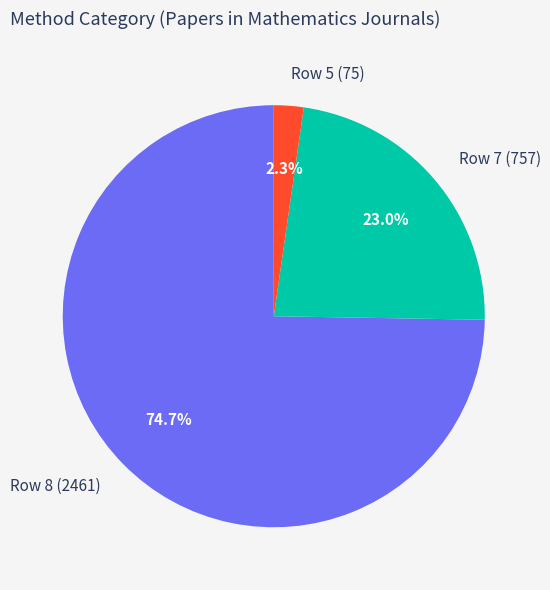

Which category accounts for the majority?

Row 8 (2461)